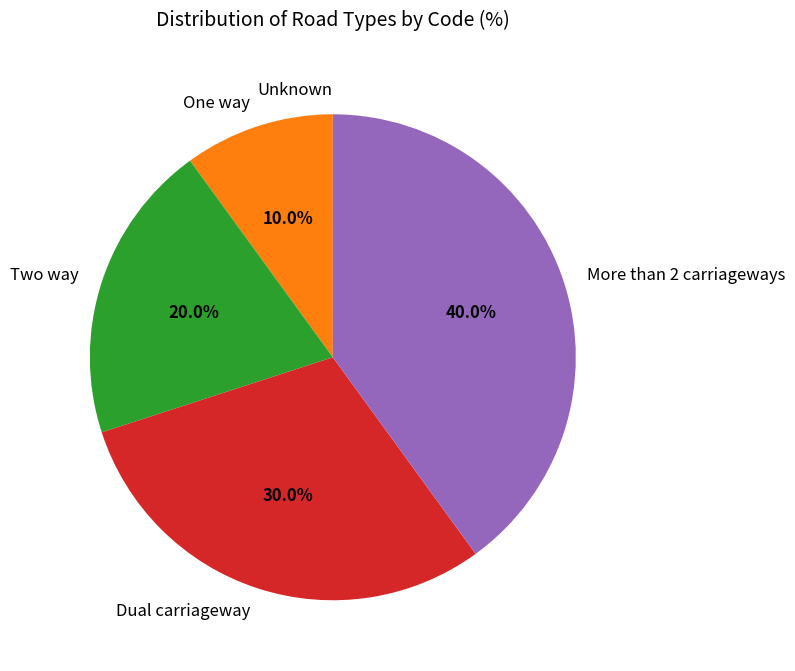

Which category has the biggest portion of the pie?

More than 2 carriageways